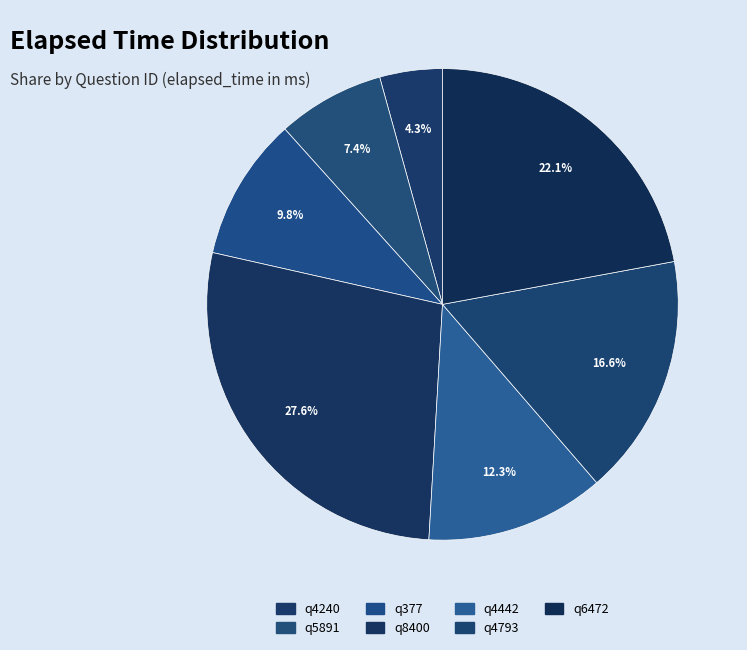

The q4442 slice represents 1% of the pie. True or false?

False